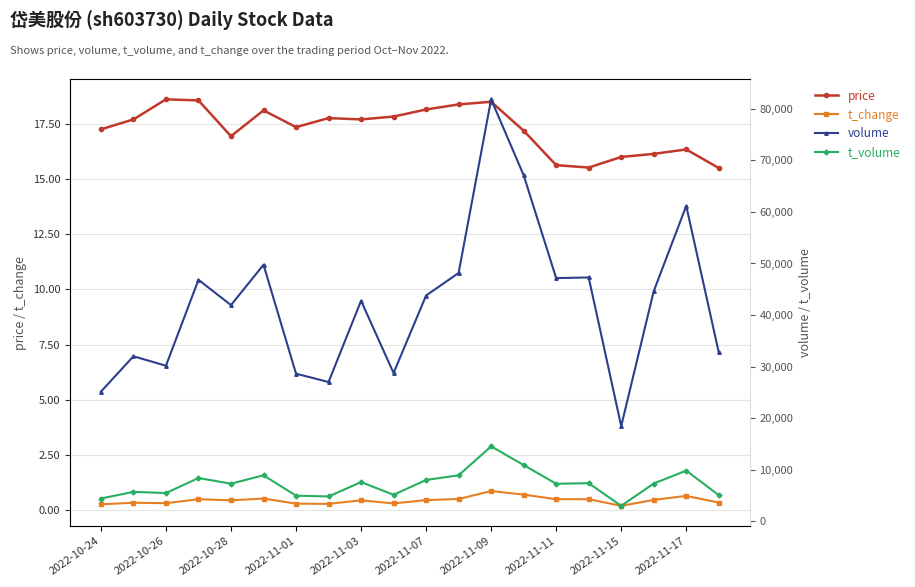

True or false: t_change has more than 0 interior local peaks.

True